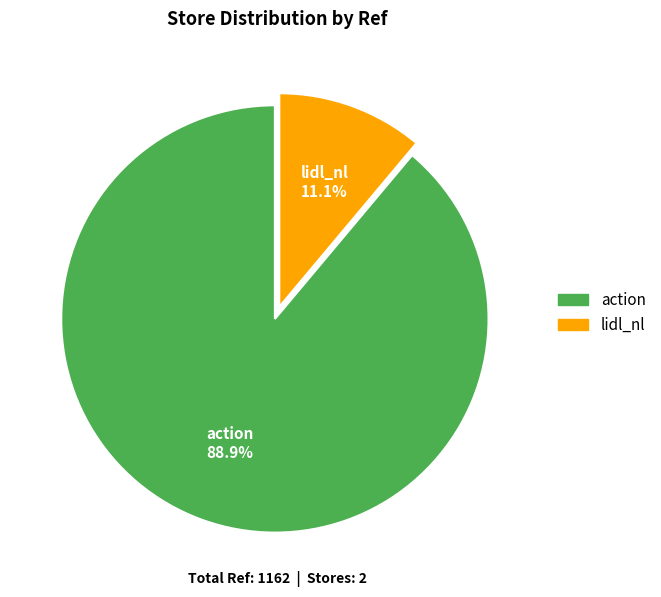

Rank the categories by value from highest to lowest.

action, lidl_nl